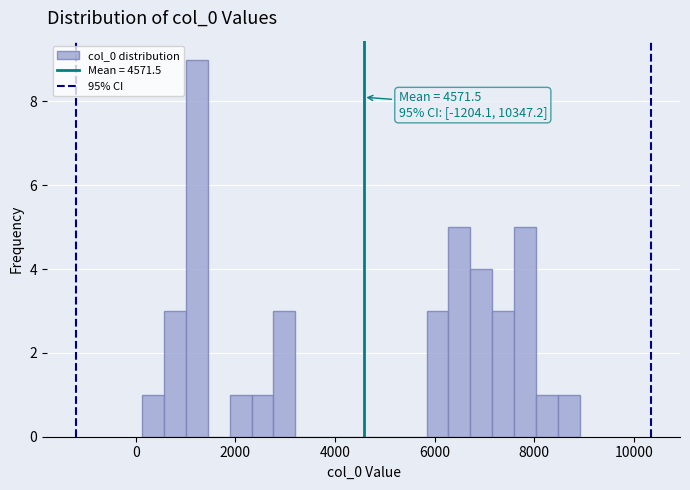

Around what value on the x-axis is the tallest bar? Give the approximate position of its centre, as read against the axis.

1200